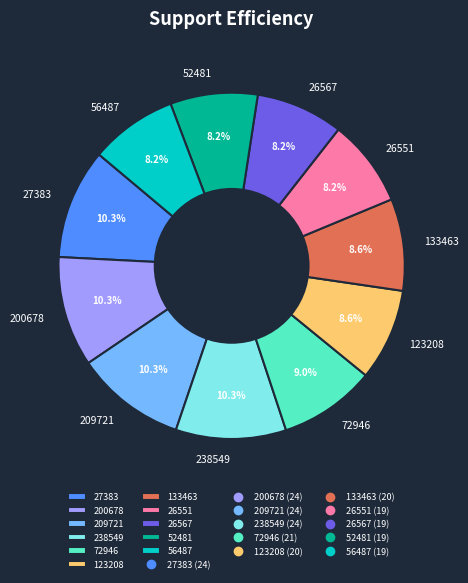

Approximately how many times larger is the value at 56487 compared to 52481?

1.0